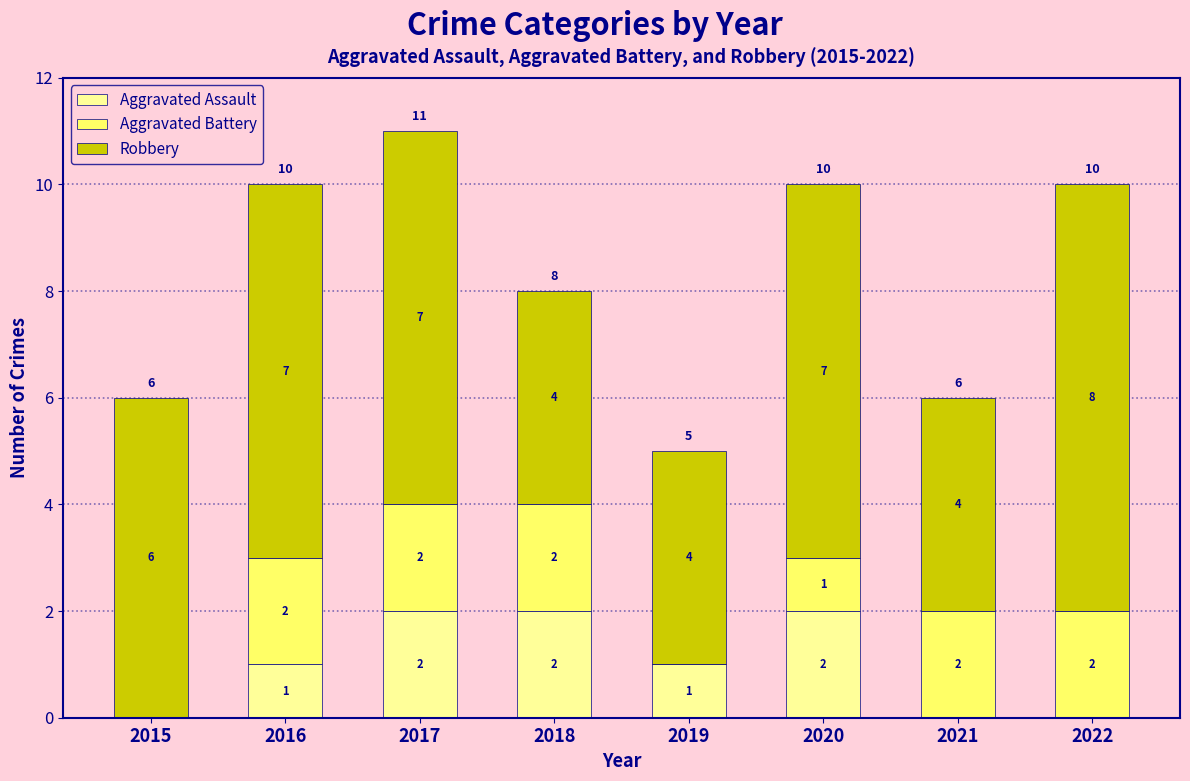

What is the total value across all series at 2015?

6